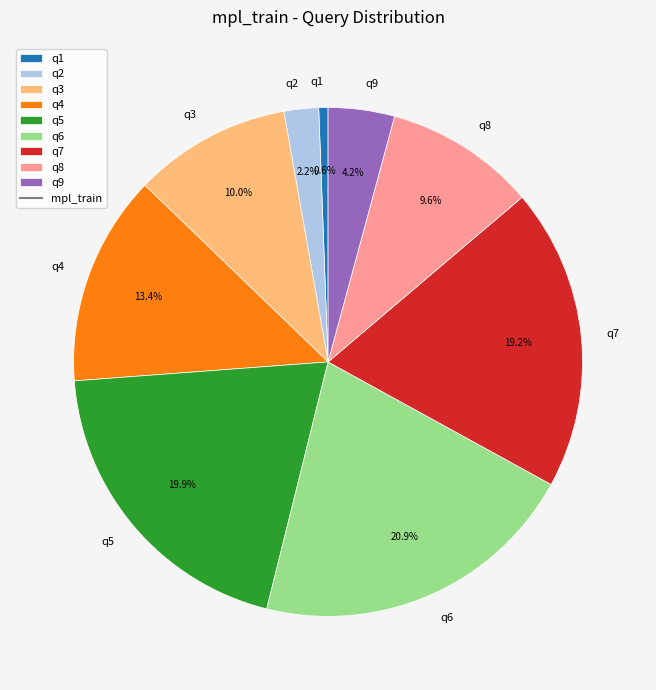

How much of the chart is everything except q2?

97.8%